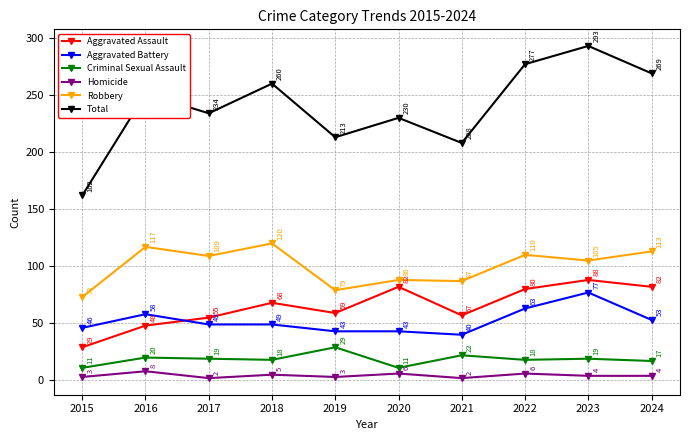

What is the value of the Homicide point at the 7th from the left?

2